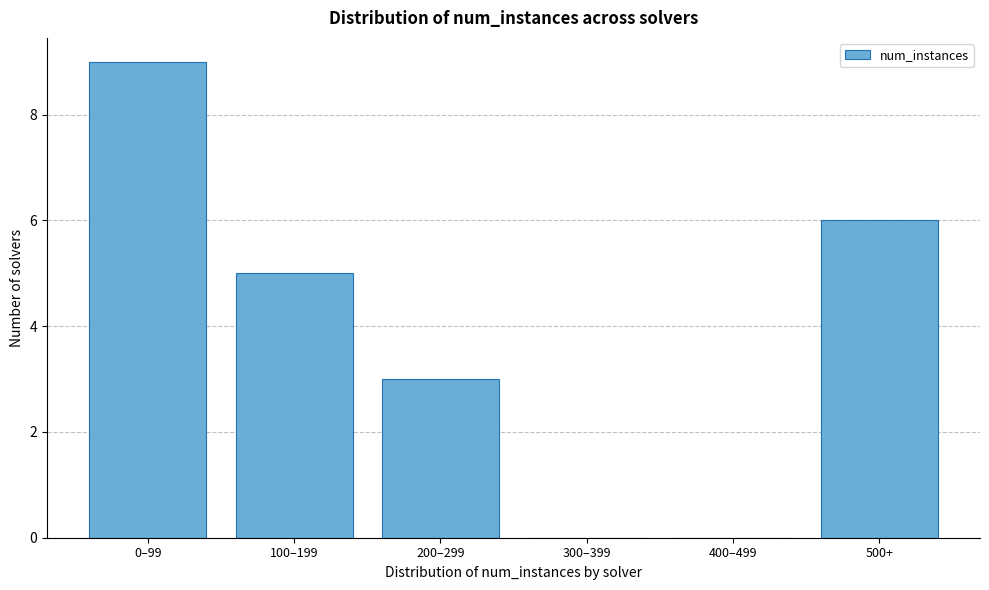

Reading right to left, transcribe all the data shown in this chart.

500+=6	400–499=0	300–399=0	200–299=3	100–199=5	0–99=9